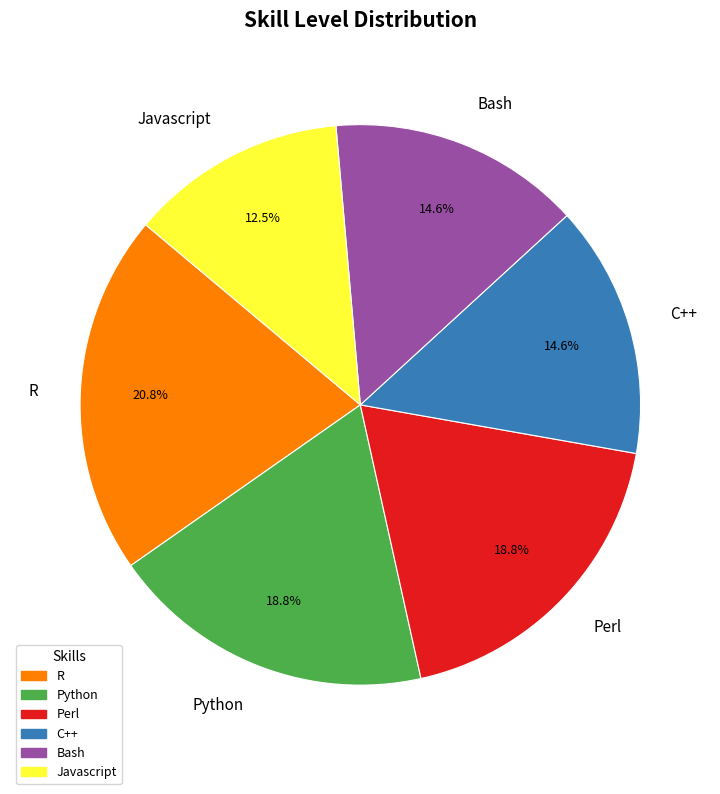

Count the number of slices in the pie.

6